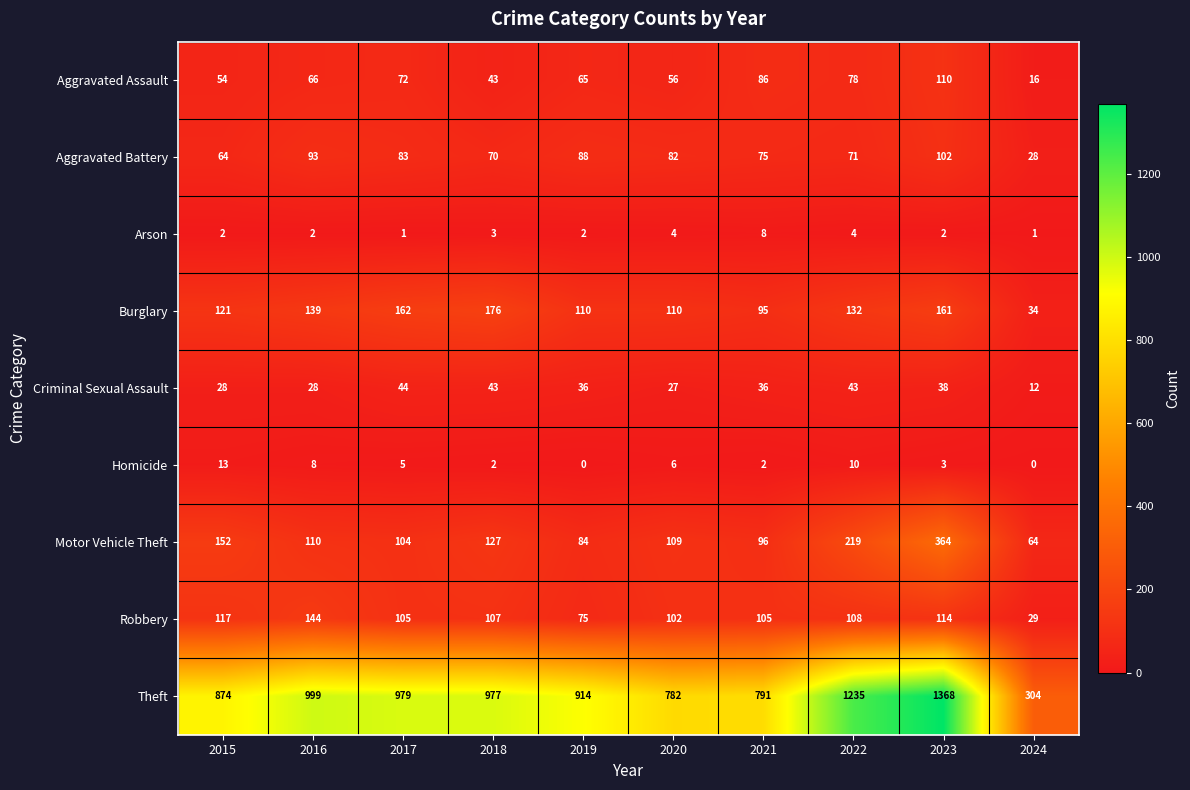

At which label is Robbery closest to 86?

2019